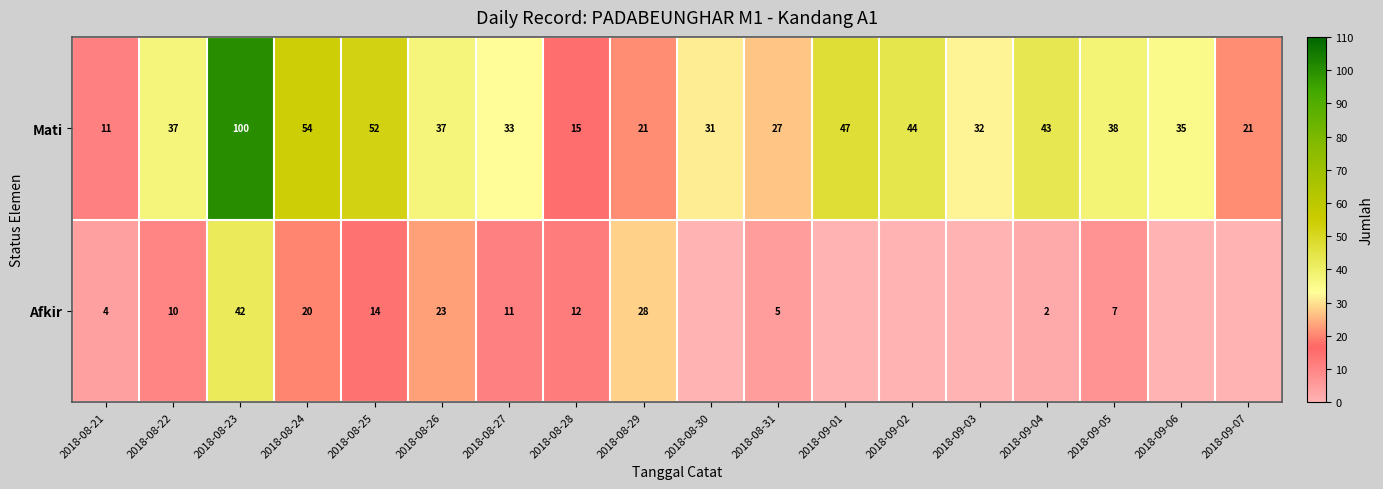

What is the difference between the Afkir values at 2018-08-25 and 2018-08-26?

9